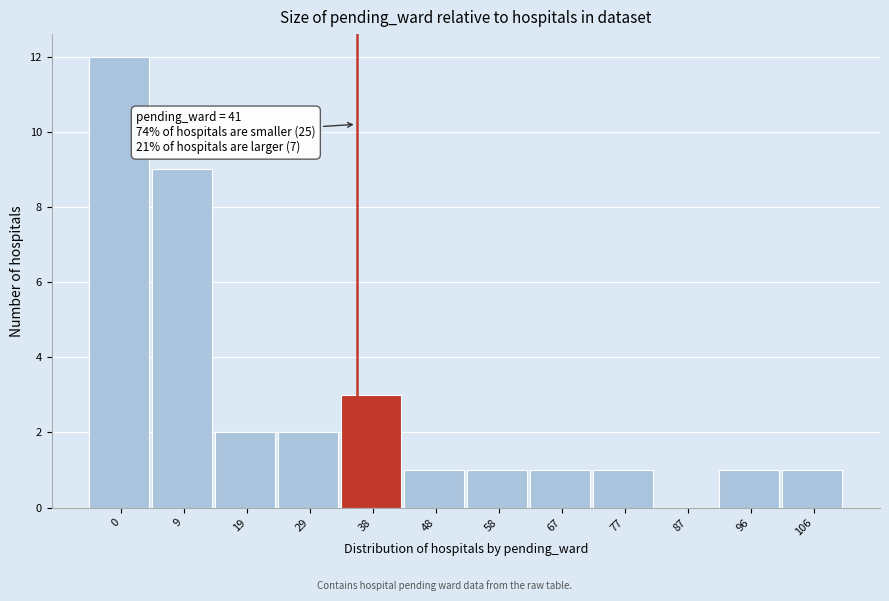

Reading left to right, transcribe all the data shown in this chart.

0=12	9=9	19=2	29=2	38=3	48=1	58=1	67=1	77=1	87=0	96=1	106=1